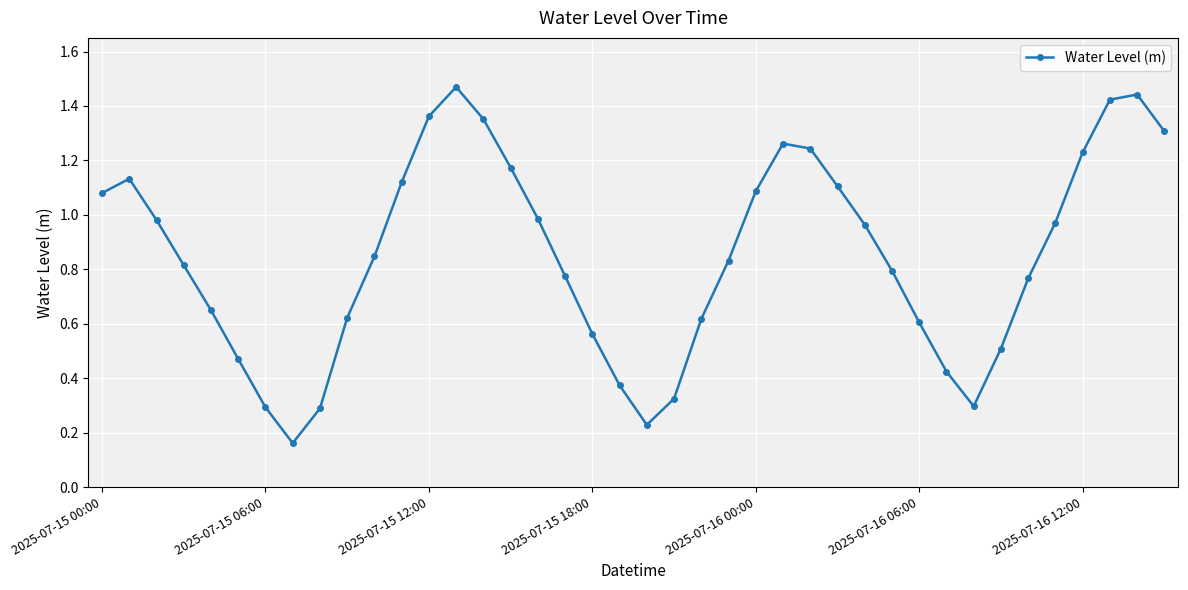

What is the sum of all values?

33.9